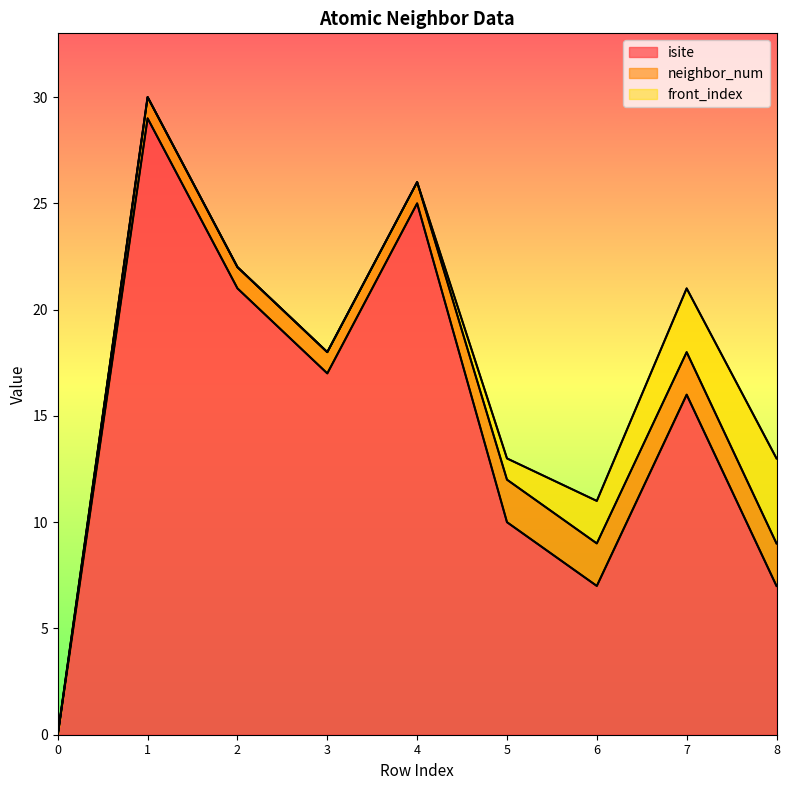

Where is neighbor_num nearest to the value 1?

1